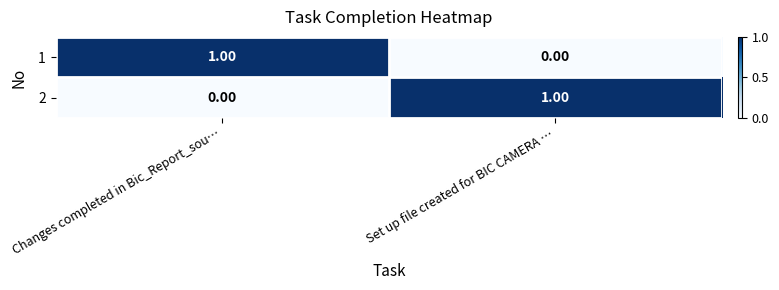

Is the value of 1 at Set up file created for BIC CAMERA … greater than the value of 2 at Set up file created for BIC CAMERA …?

No